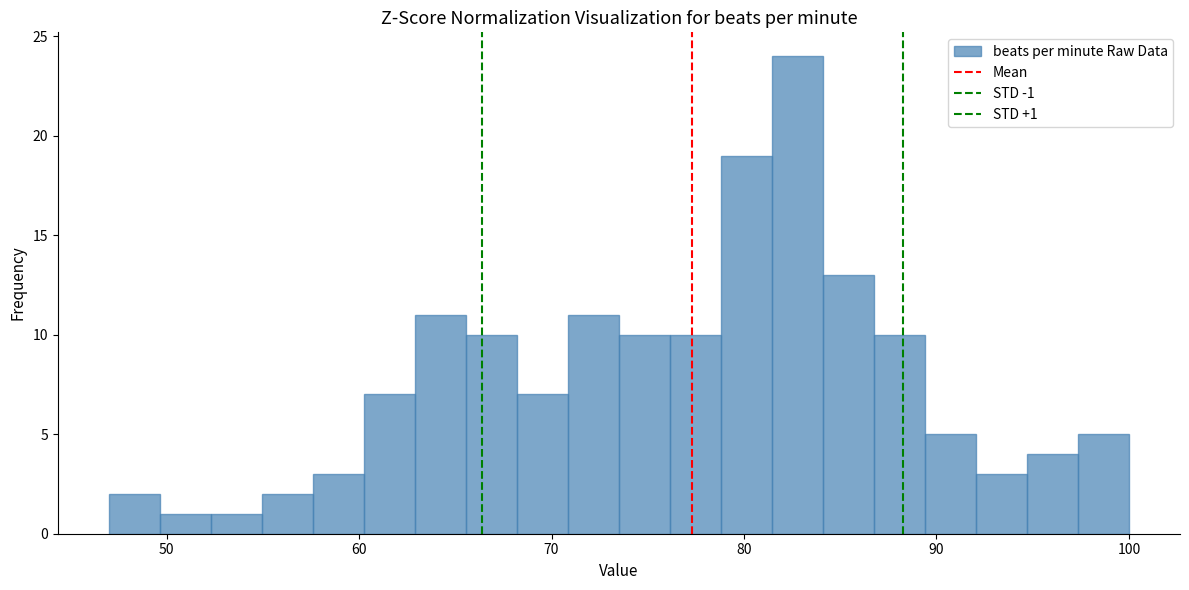

Read against the x-axis, roughly where is the centre of the tallest bar?

83